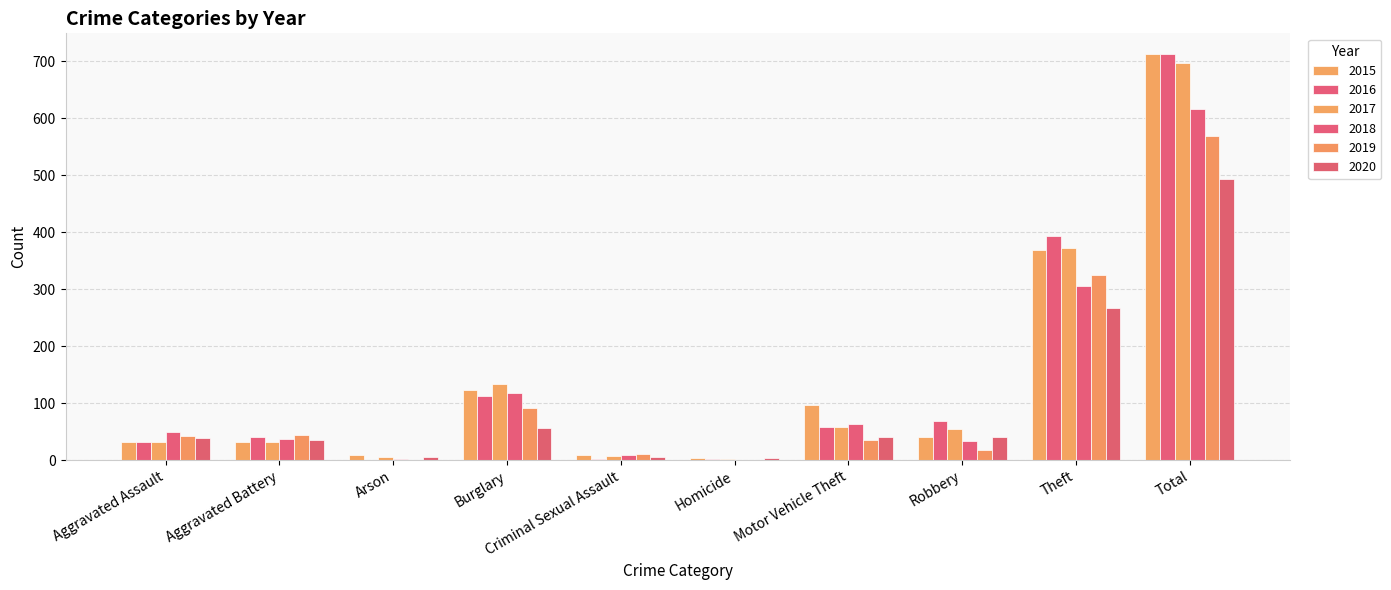

How many categories are shown in the chart?

10